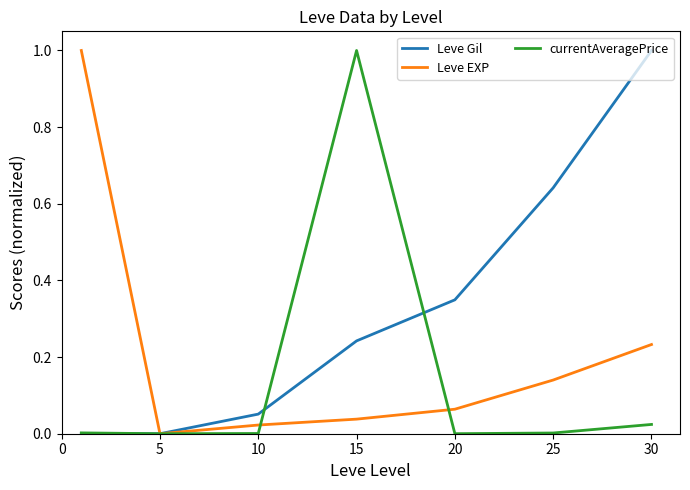

What is the maximum value shown in the chart?

1.0